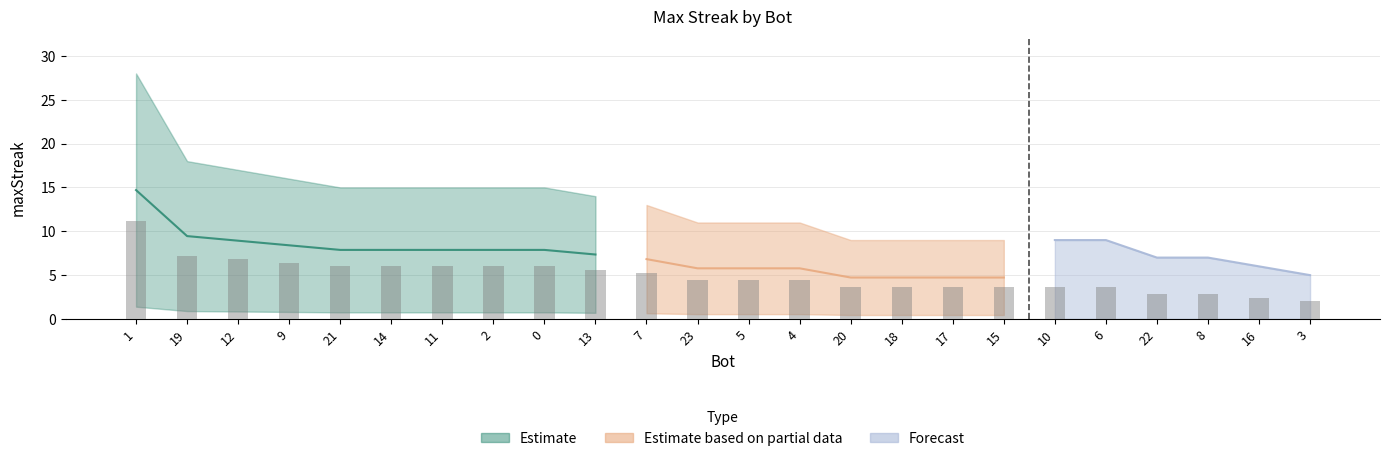

Rank the categories by value from highest to lowest.

1, 19, 12, 9, 21, 14, 11, 2, 0, 13, 7, 23, 5, 4, 20, 18, 17, 15, 10, 6, 22, 8, 16, 3